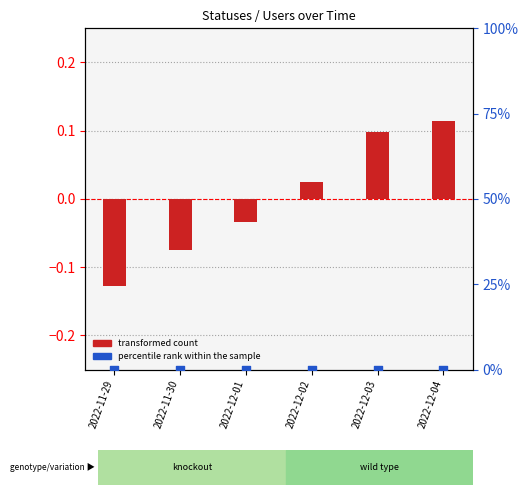

Which series has the widest spread of Y values?

transformed count